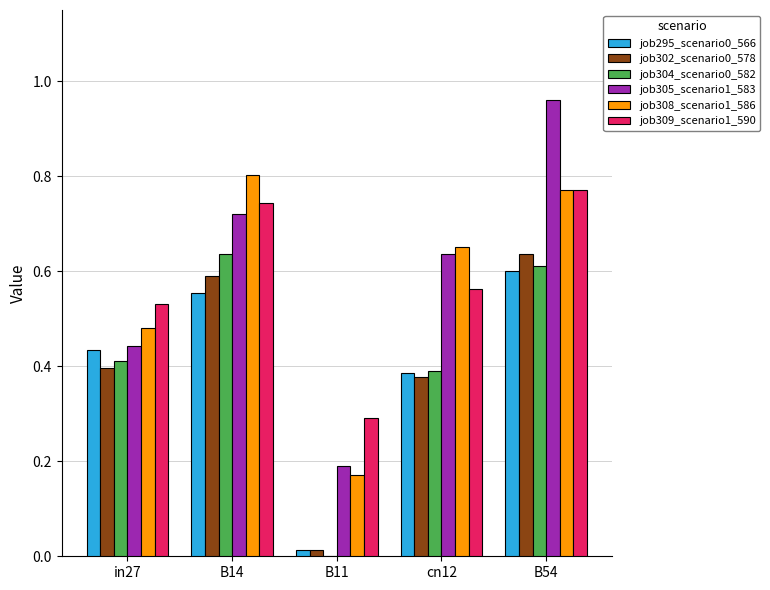

At which category does the chart reach its peak across all series?

B54